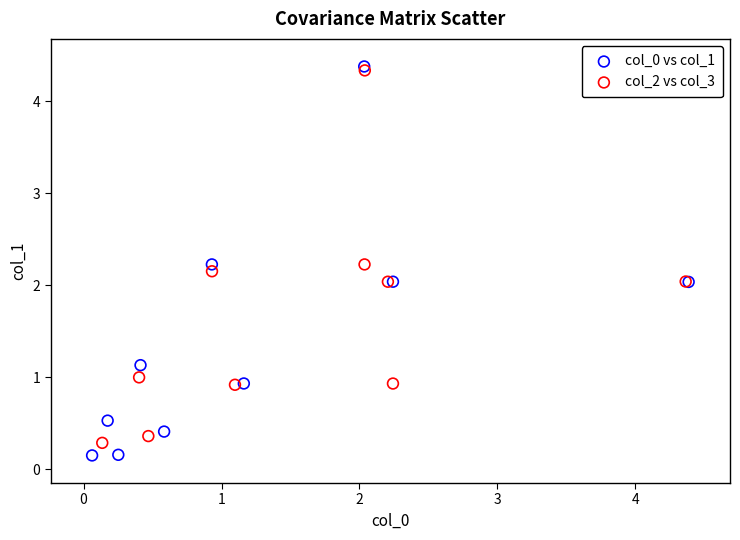

Which series has the widest spread of Y values?

col_0 vs col_1